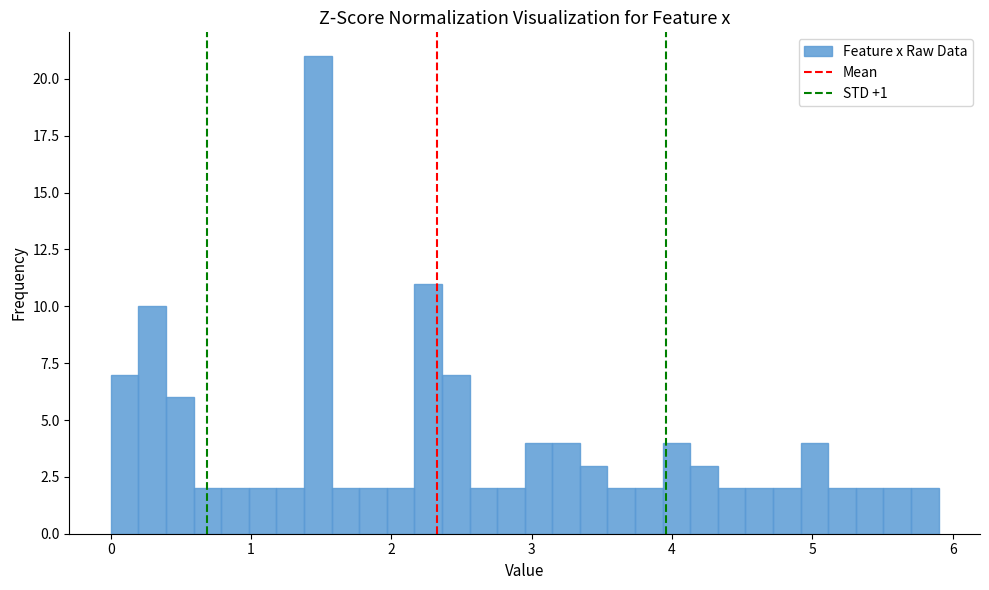

Read against the x-axis, roughly where is the centre of the tallest bar?

1.5